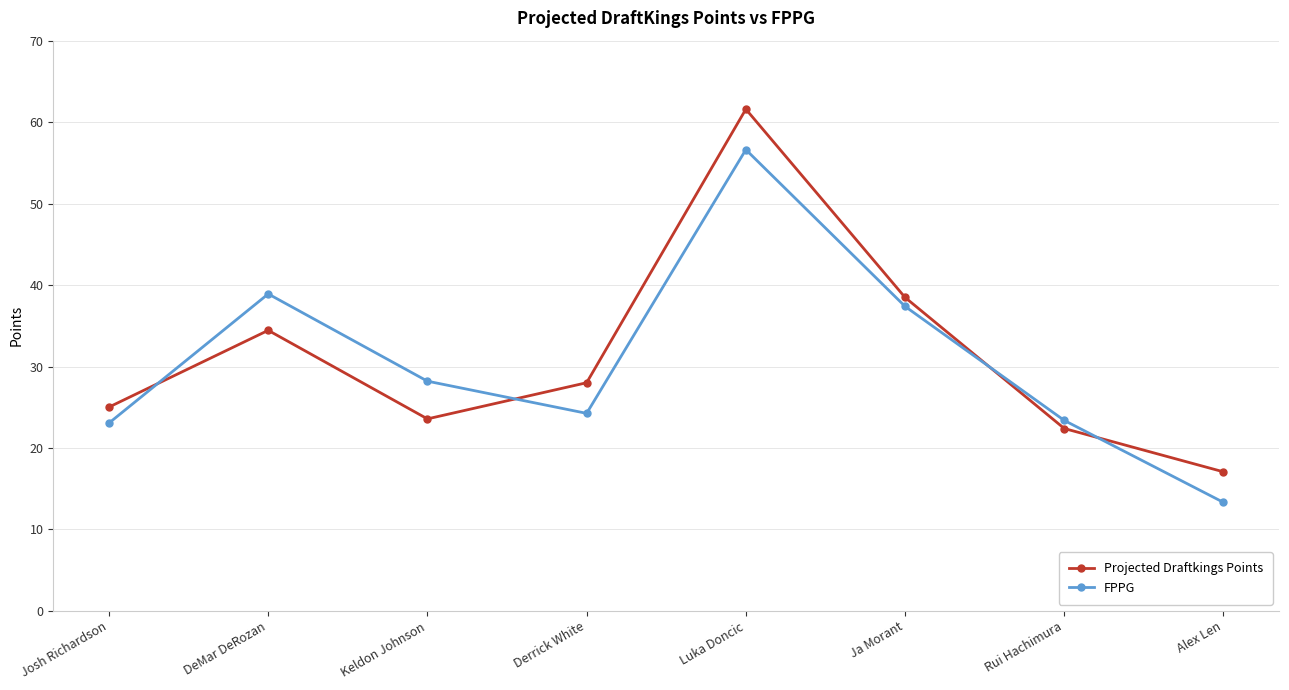

Is it true that Projected Draftkings Points equals 11.1 at Alex Len?

False